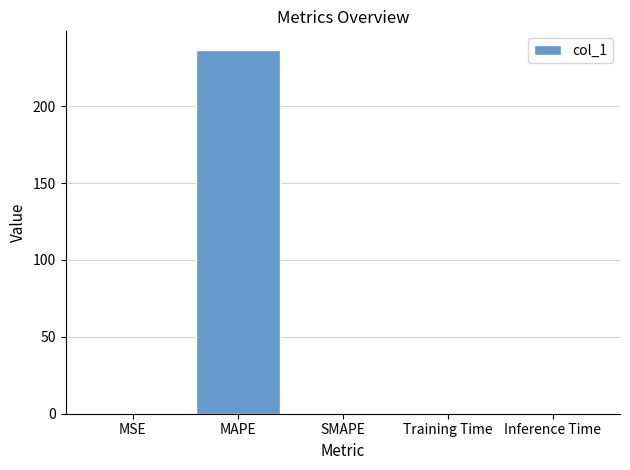

Read the value at MSE.

0.2